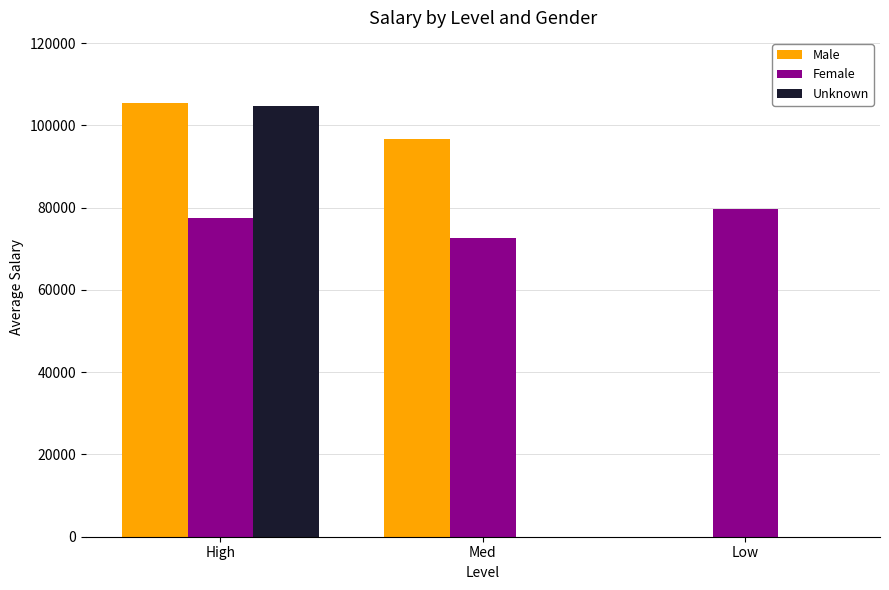

Is the value of Male at Low greater than the value of Unknown at High?

No